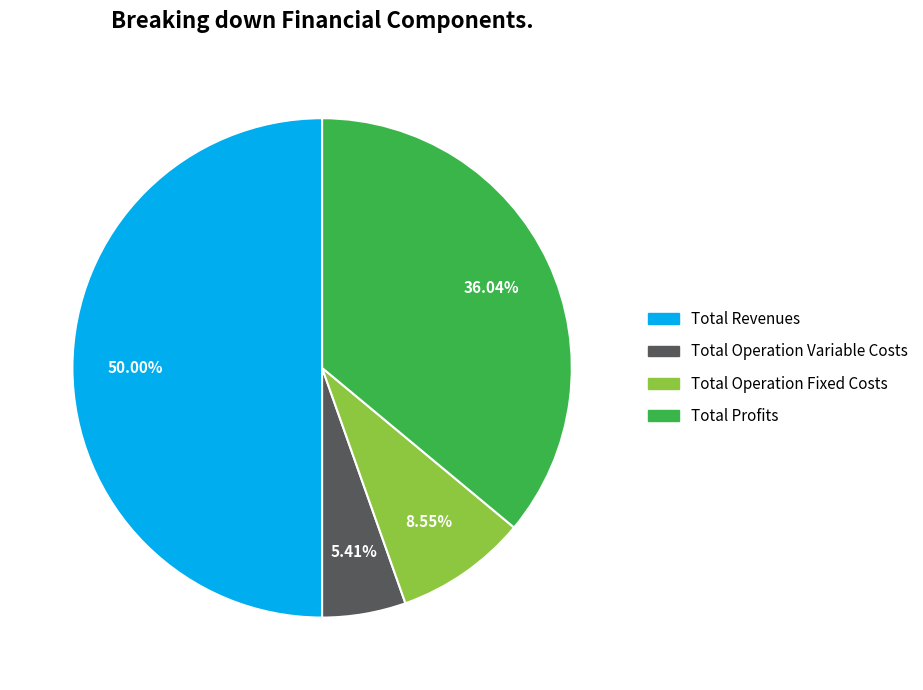

The Total Revenues slice represents 57% of the pie. True or false?

False